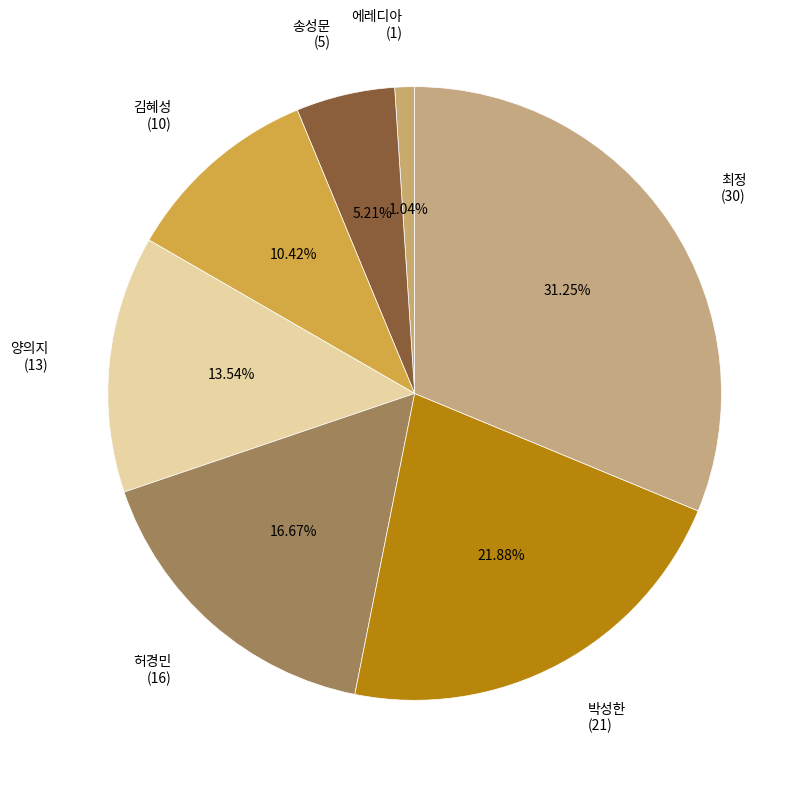

Is it true that 양의지 is 8% of the pie?

False